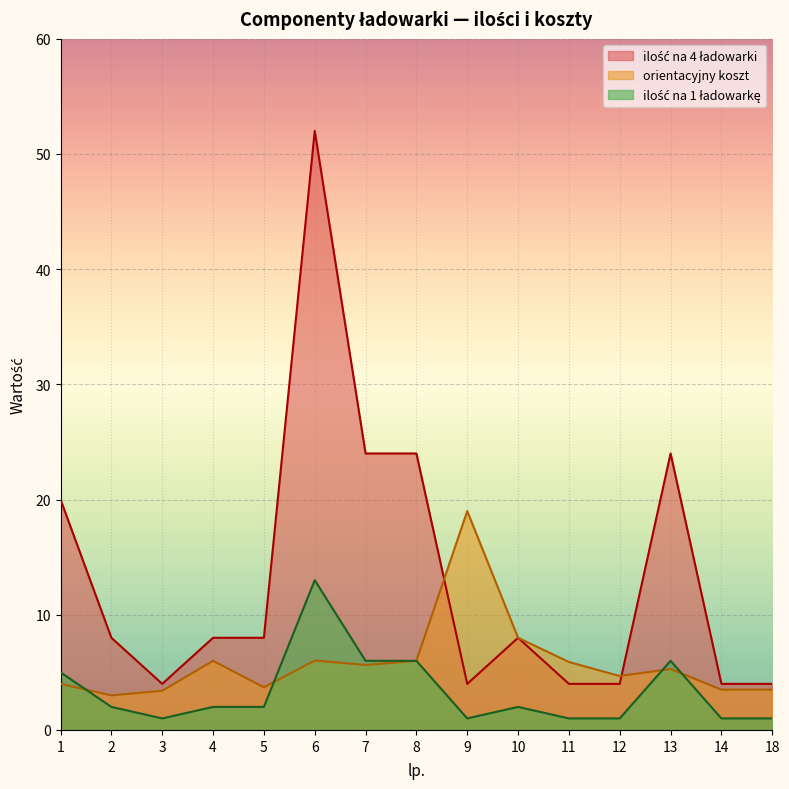

True or false: ilość na 1 ładowarkę and ilość na 4 ładowarki intersect in this chart.

False